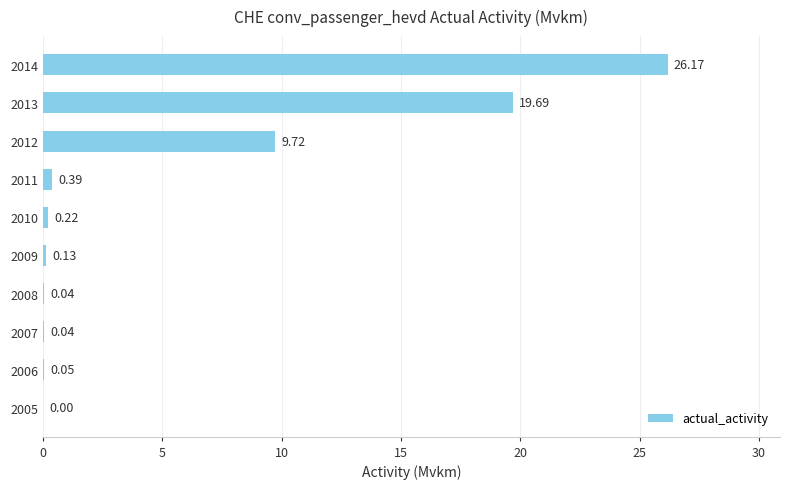

How many categories are shown in the chart?

10